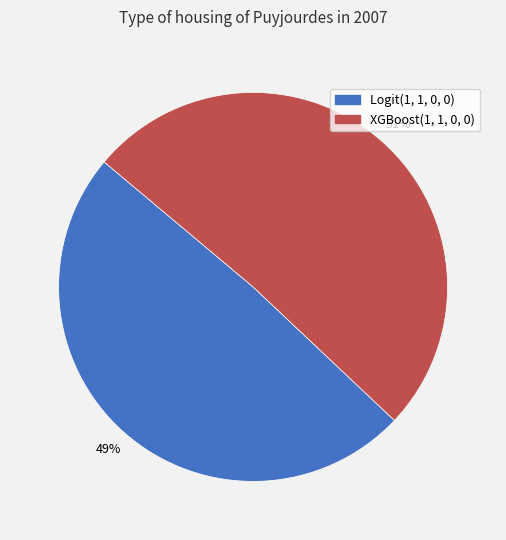

Rank the categories by value from lowest to highest.

Logit(1, 1, 0, 0), XGBoost(1, 1, 0, 0)